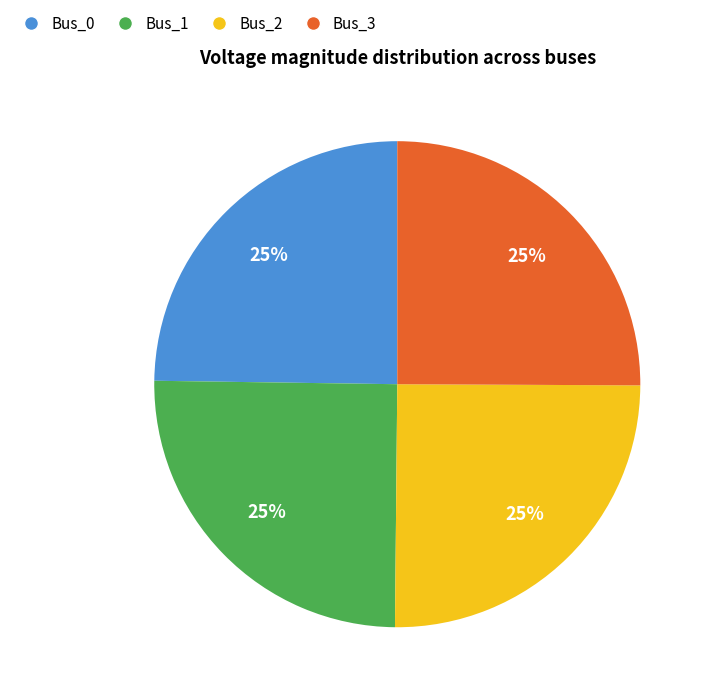

Is there any slice that represents more than half of the pie?

No